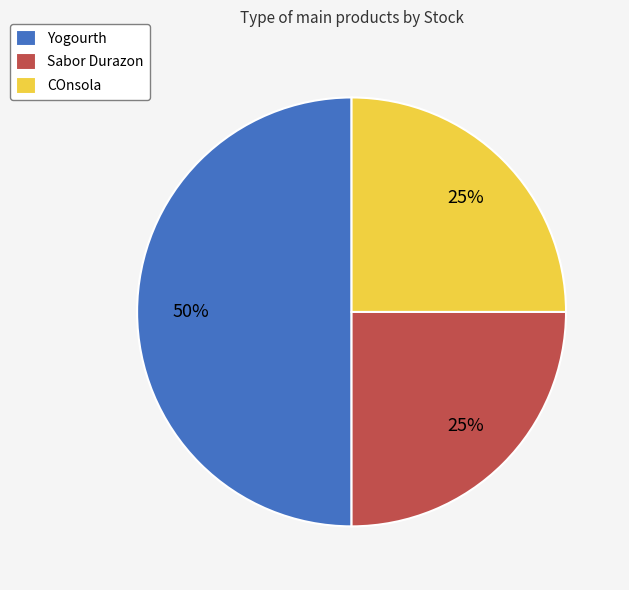

To the nearest percent, what portion does COnsola represent?

25%